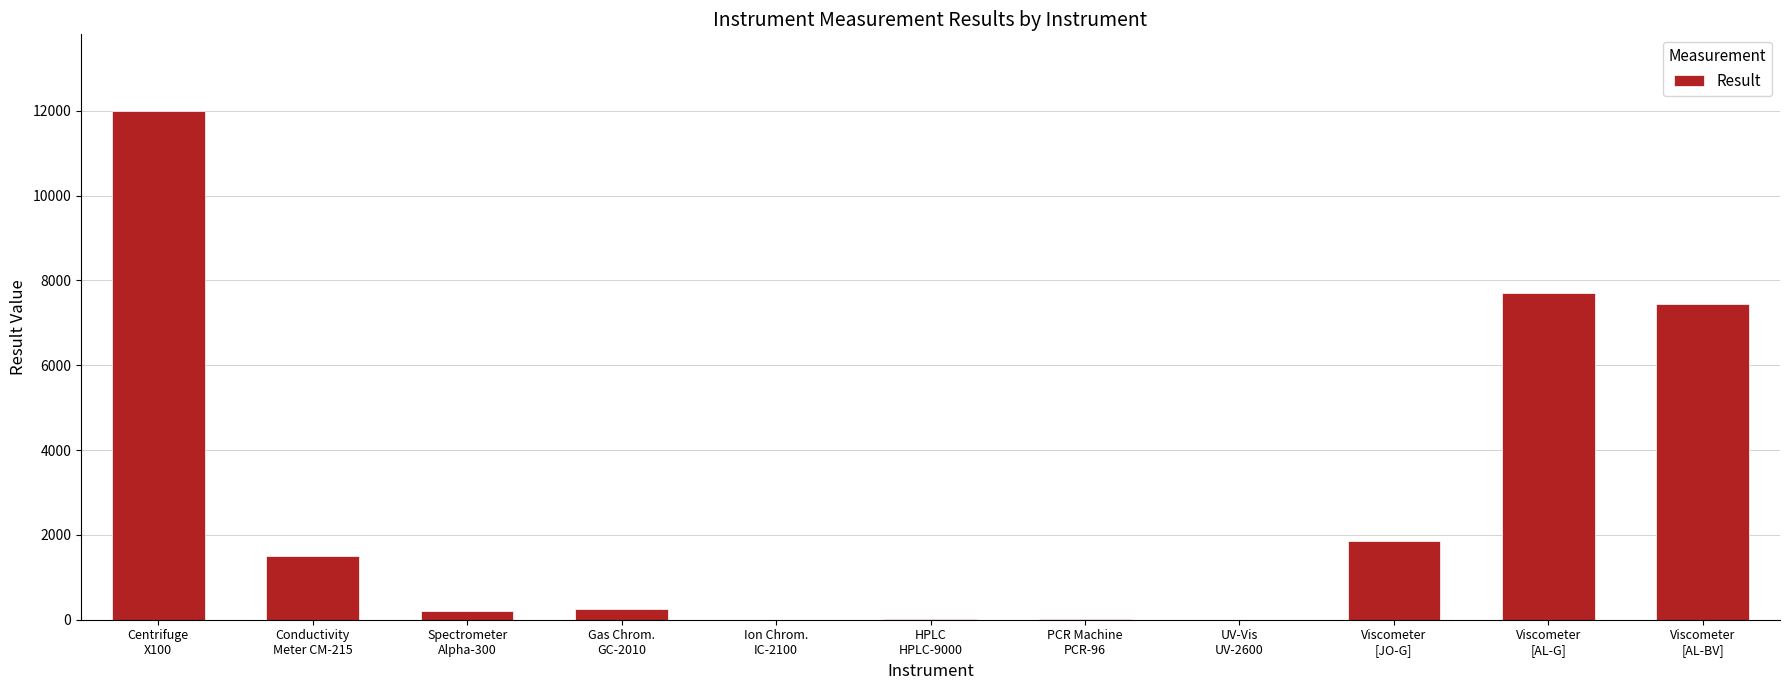

At which label is the value closest to 6000?

Viscometer
[AL-BV]